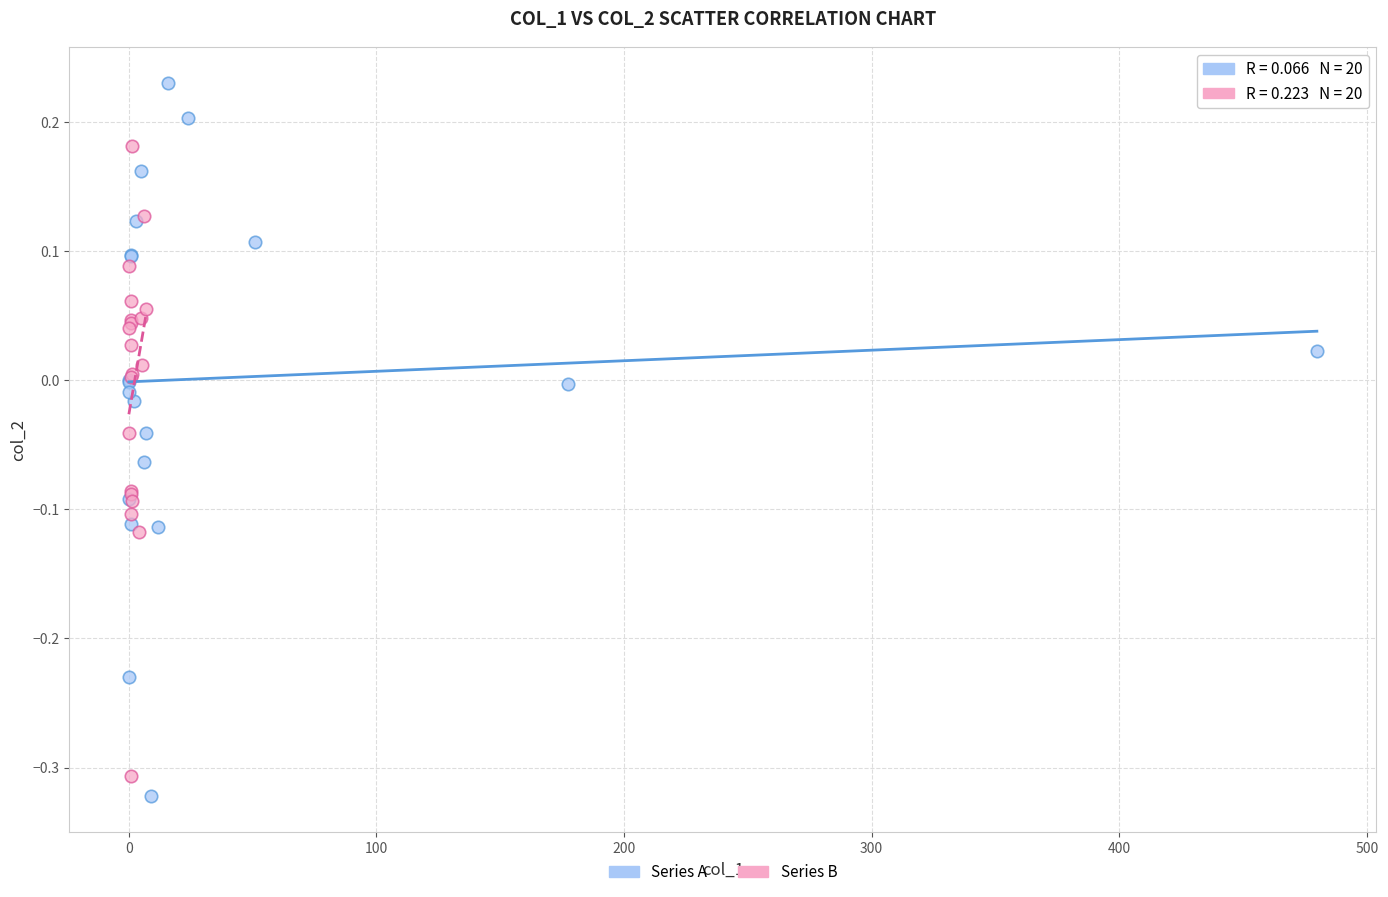

Which series contains the highest Y value?

Series A